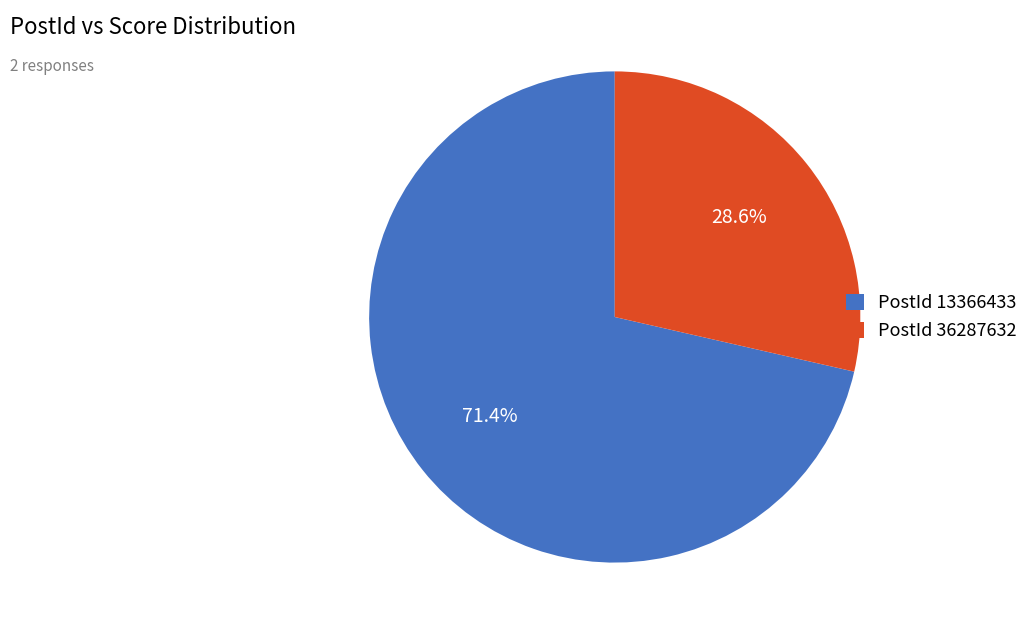

Which category has the biggest portion of the pie?

PostId 13366433